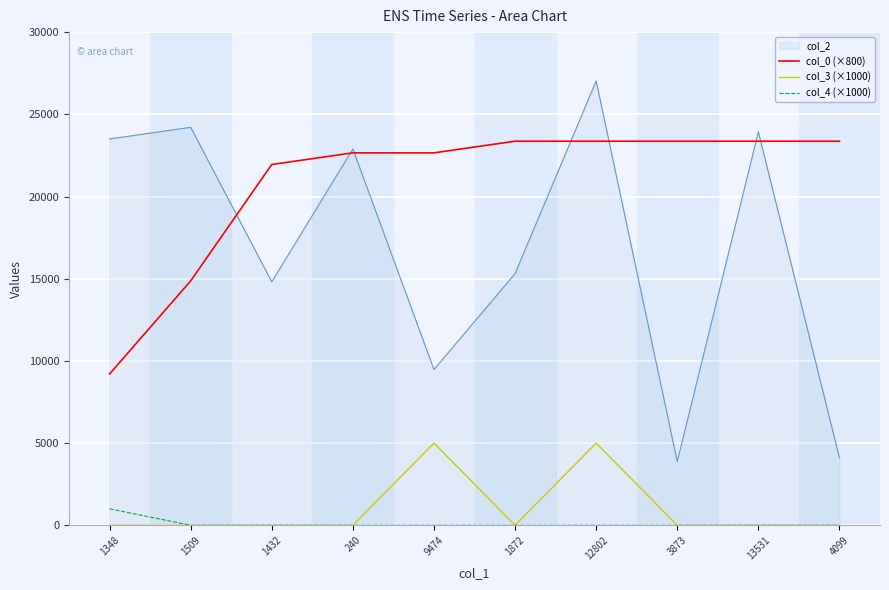

What is the average value of the col_4 (×1000) series?

100.0